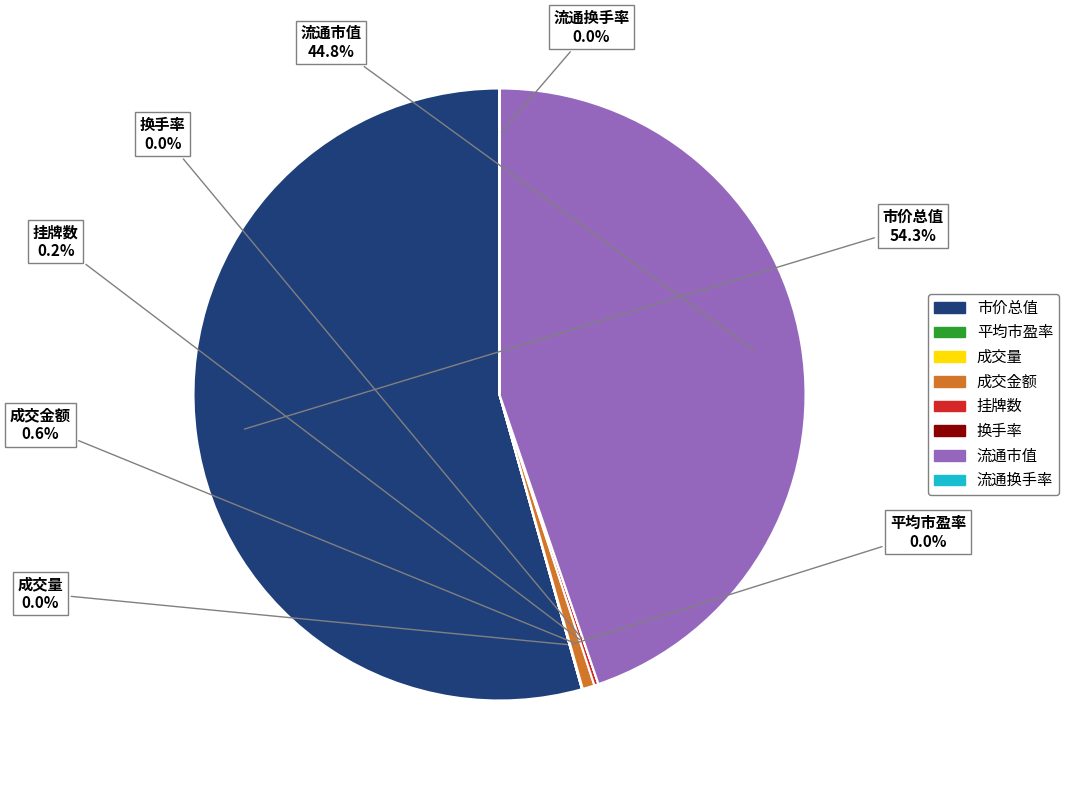

How much of the chart is everything except 流通市值?

55.2%